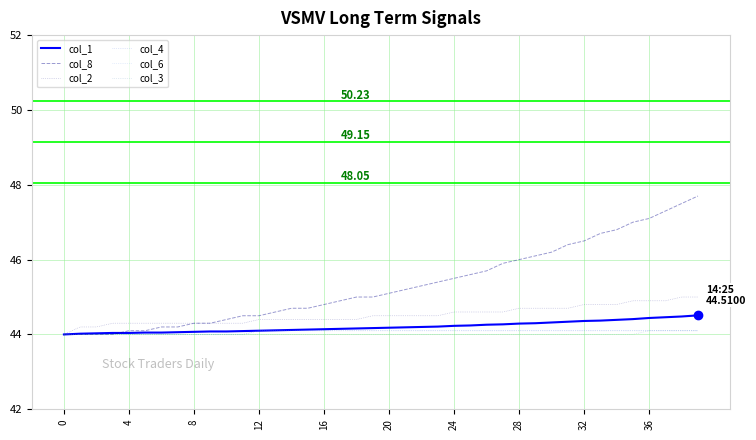

What is the label of the 13th point from the left?

12